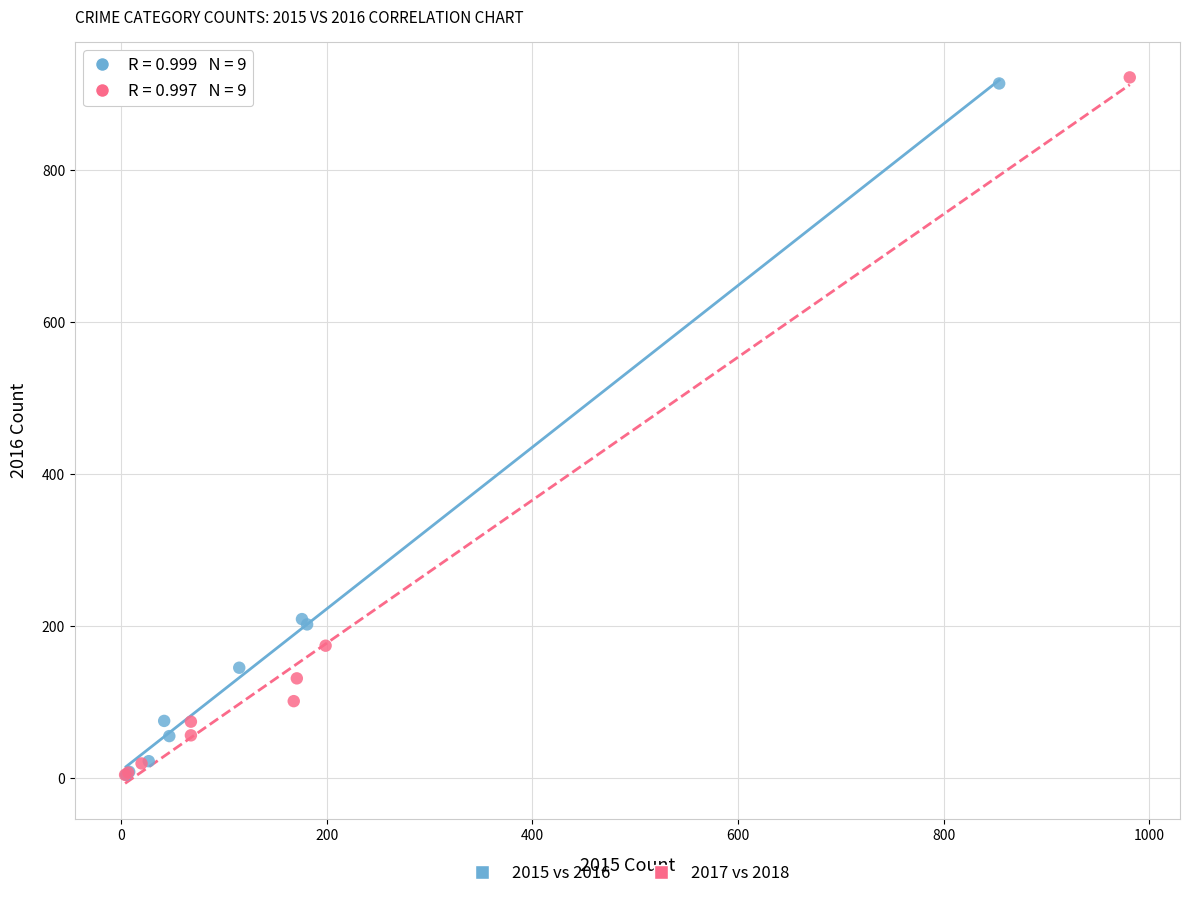

Which series has the largest Y range (max minus min)?

2017 vs 2018